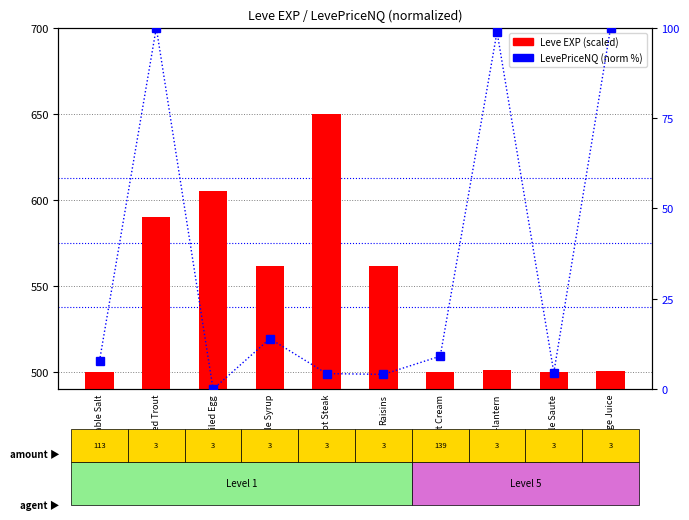

How many groups of bars are there?

10